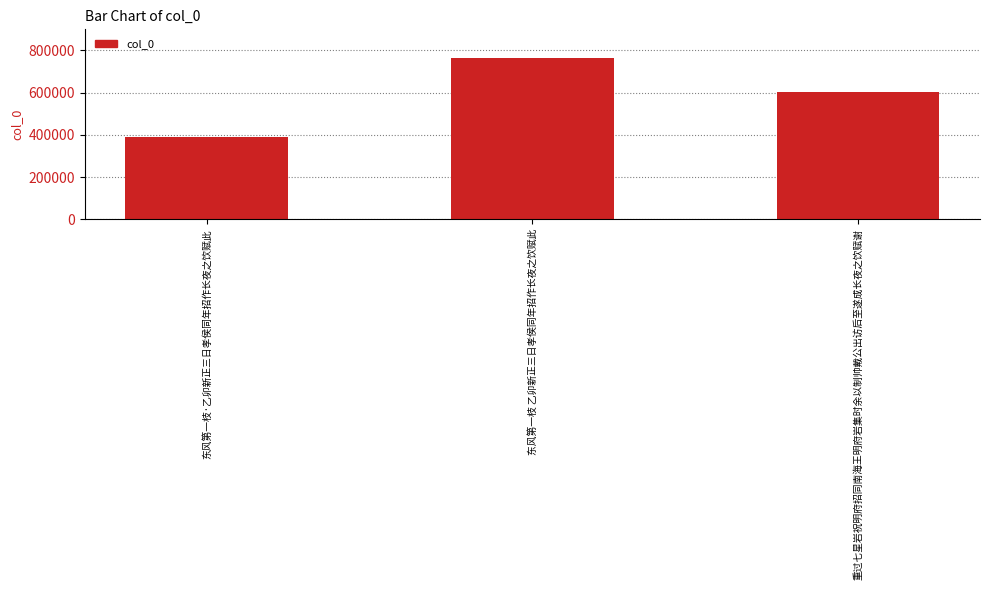

Are the bars grouped side by side (vs. stacked)?

No